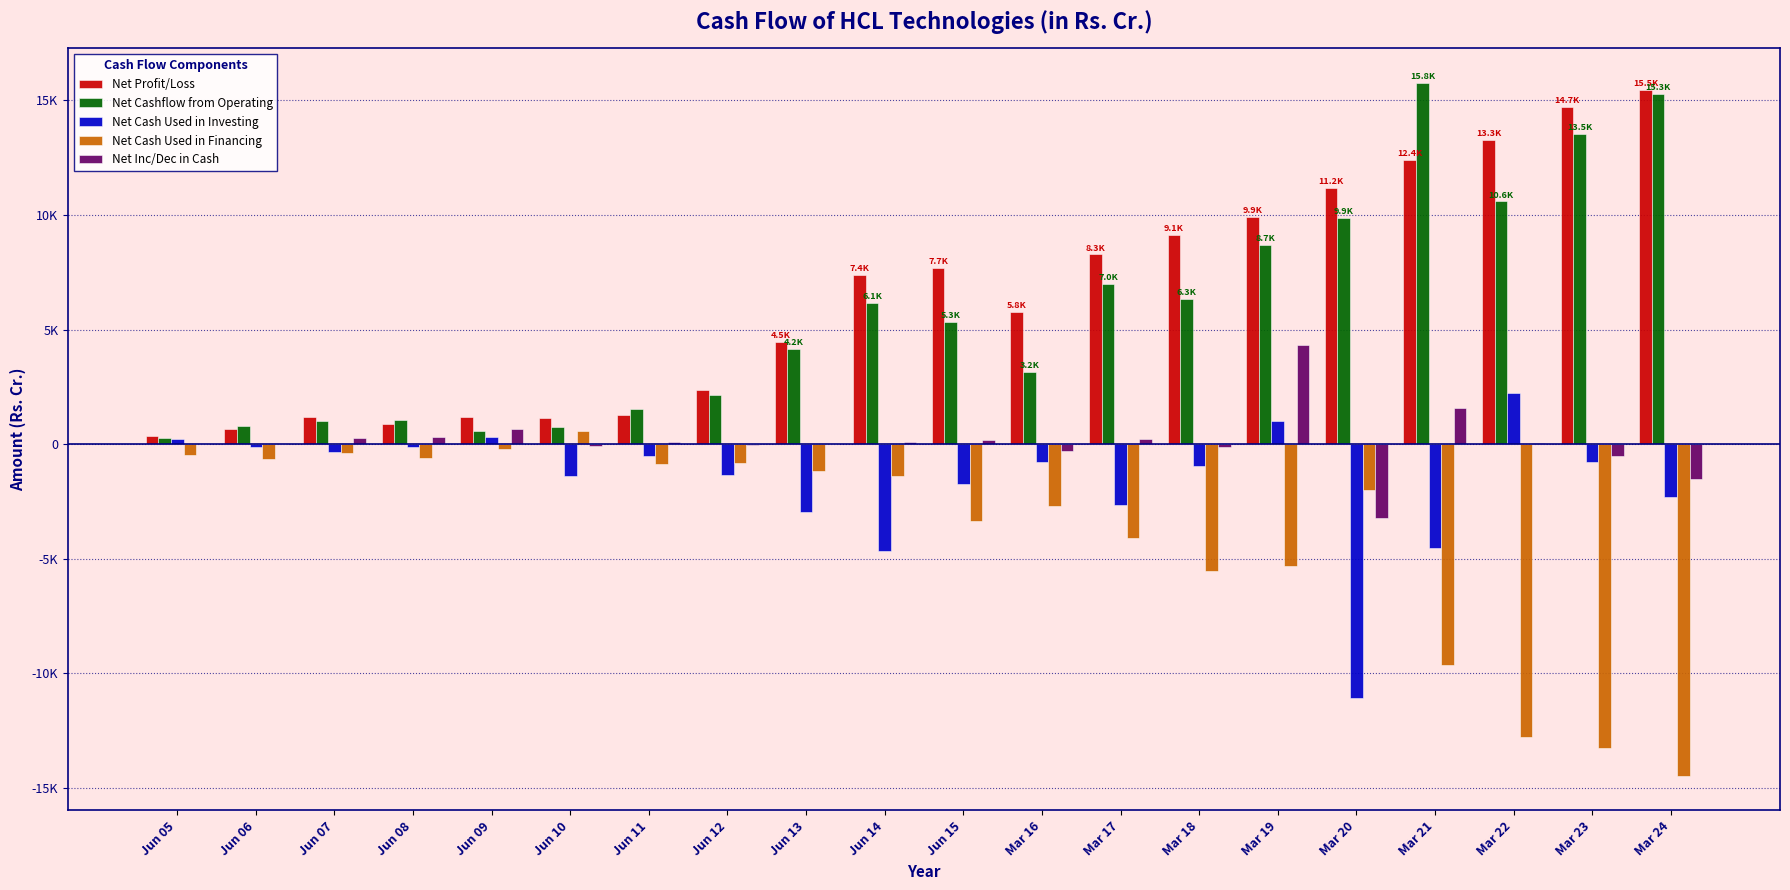

Which label corresponds to the smallest value in the chart?

Mar 24